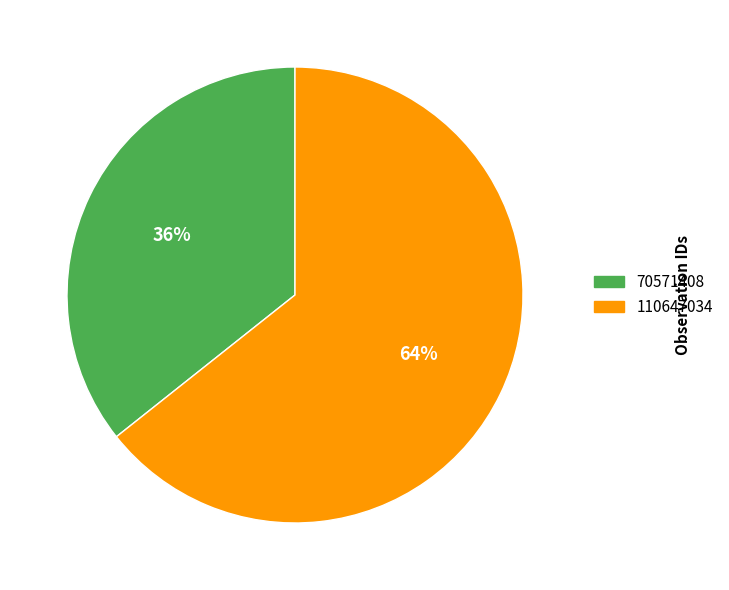

How many segments does this pie chart have?

2